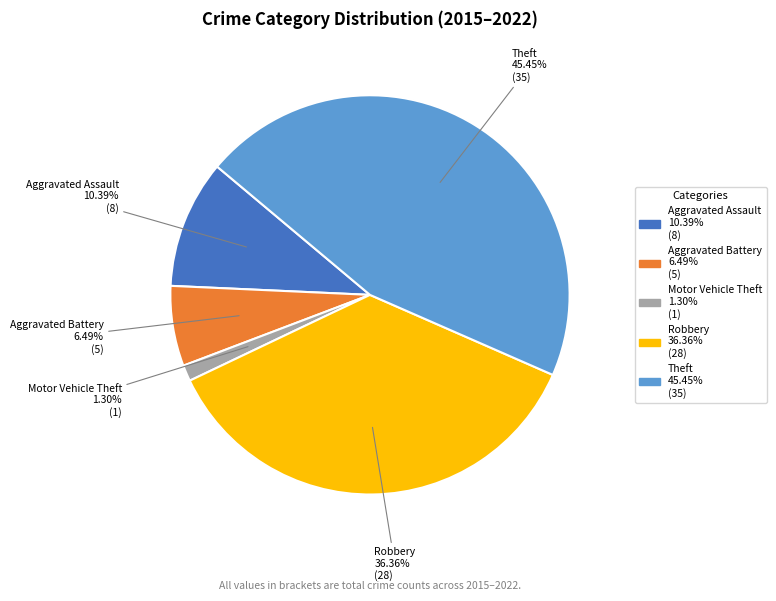

What percentage is the Robbery slice, to the nearest percent?

36%